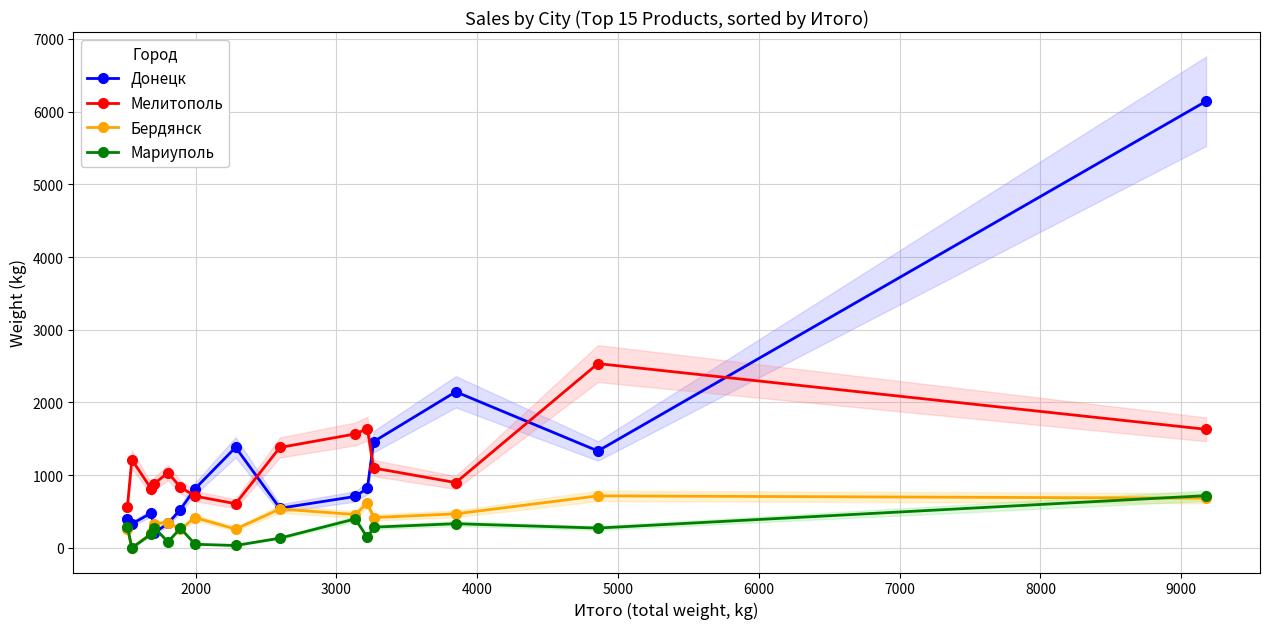

True or false: Мелитополь and Бердянск cross at least once.

False